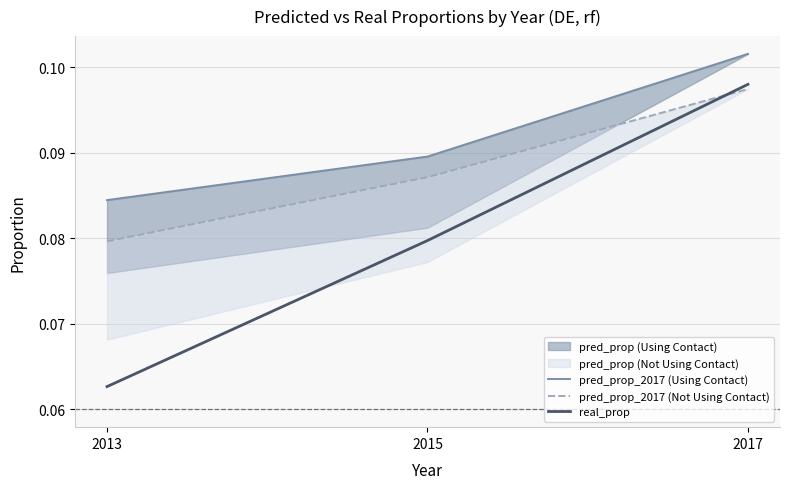

Is it true that real_prop equals 0.1 at 2013?

True